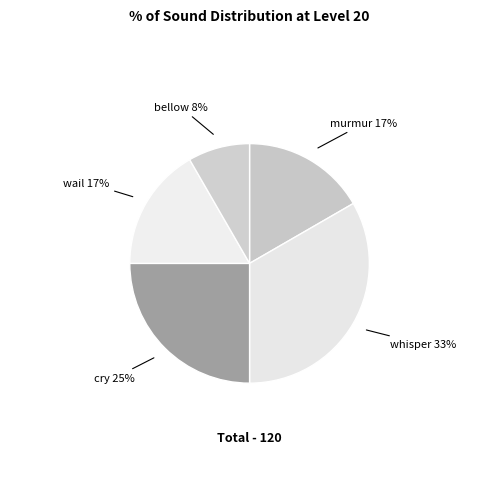

Which category has the smallest portion of the pie?

bellow